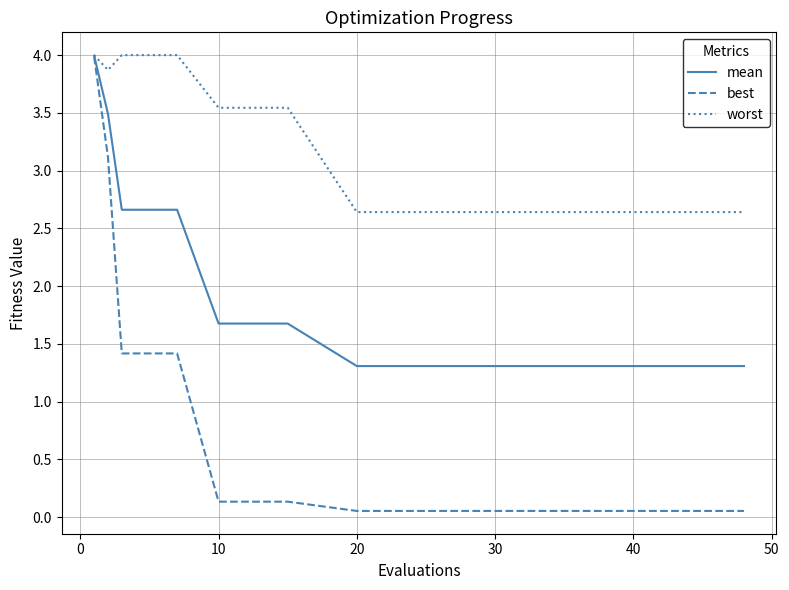

Which series has the largest range (max minus min)?

best